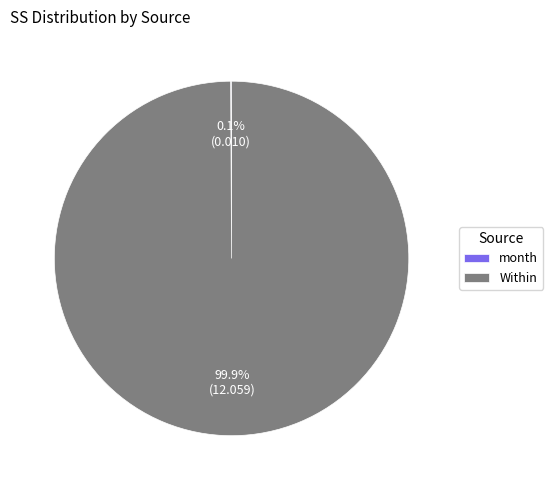

What is the majority slice?

Within